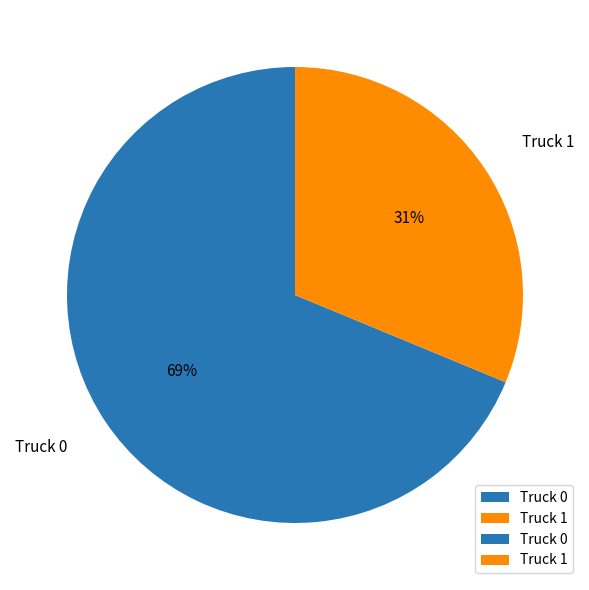

To the nearest percent, what percentage of the pie is Truck 0?

69%